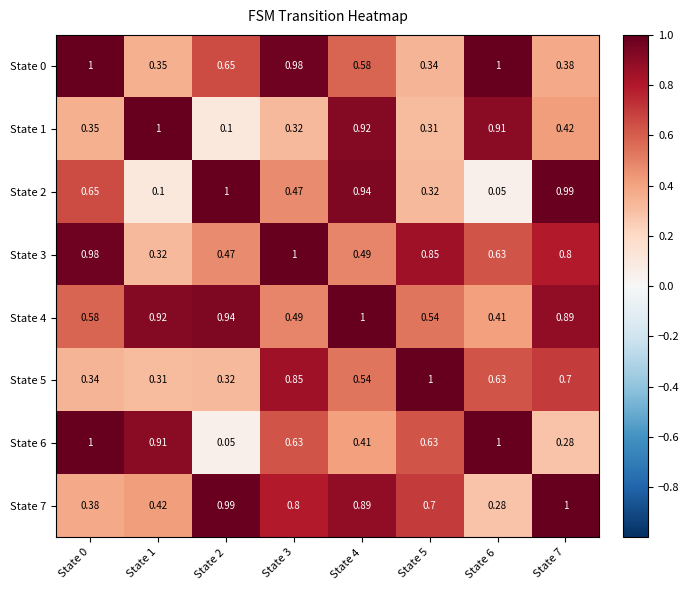

Is the value of State 6 at State 3 greater than the value of State 3 at State 0?

No